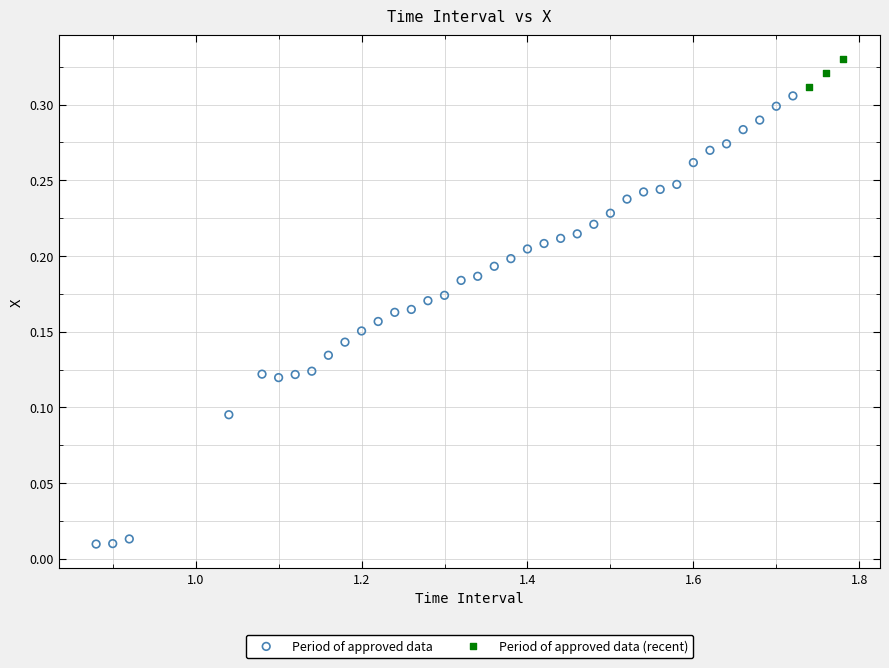

Which series contains the lowest Y value?

Period of approved data